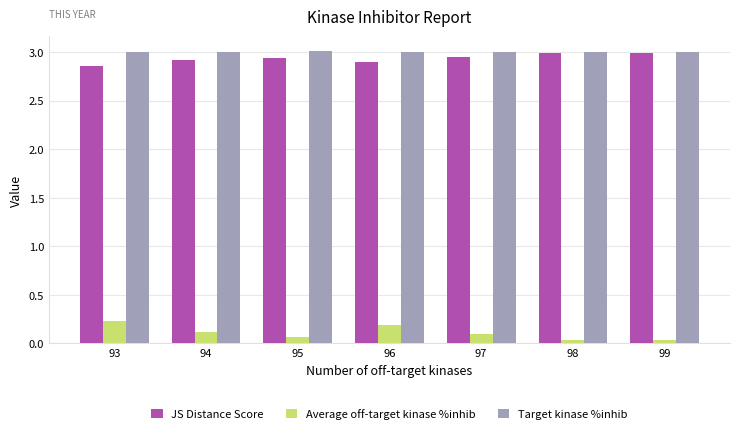

What is the sum of all JS Distance Score values?

20.6